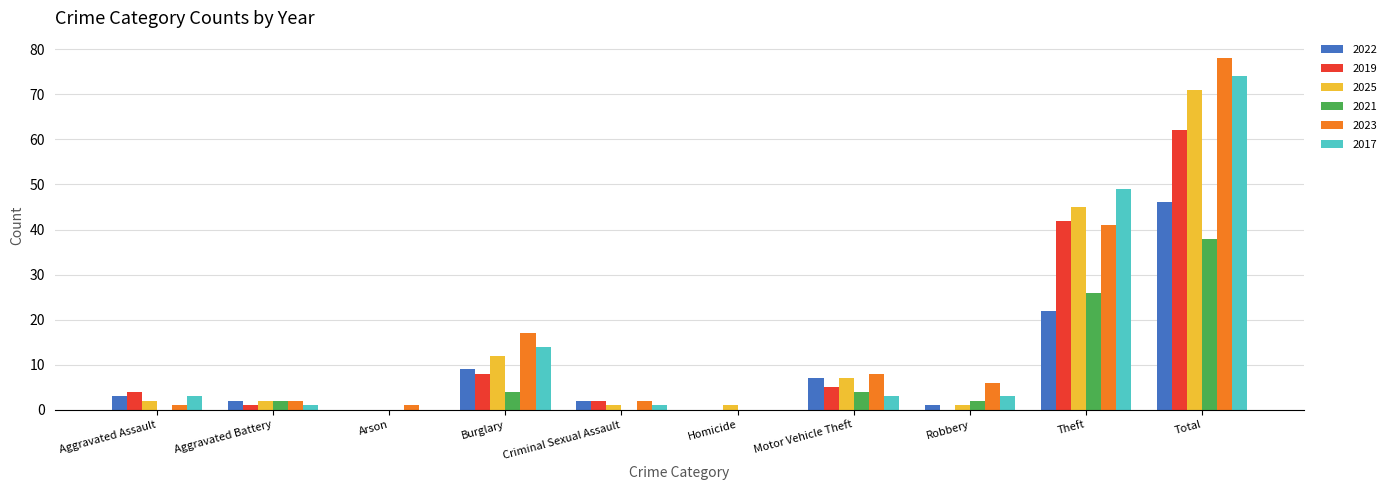

How many data points does each series have?

10